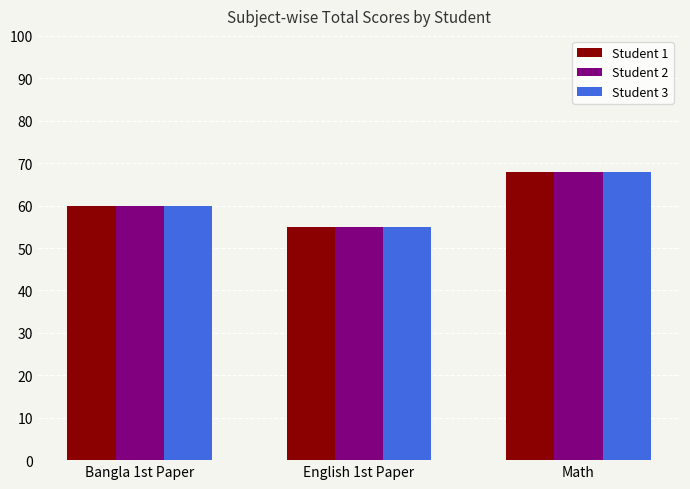

What is the lowest value of the Student 2 series?

55